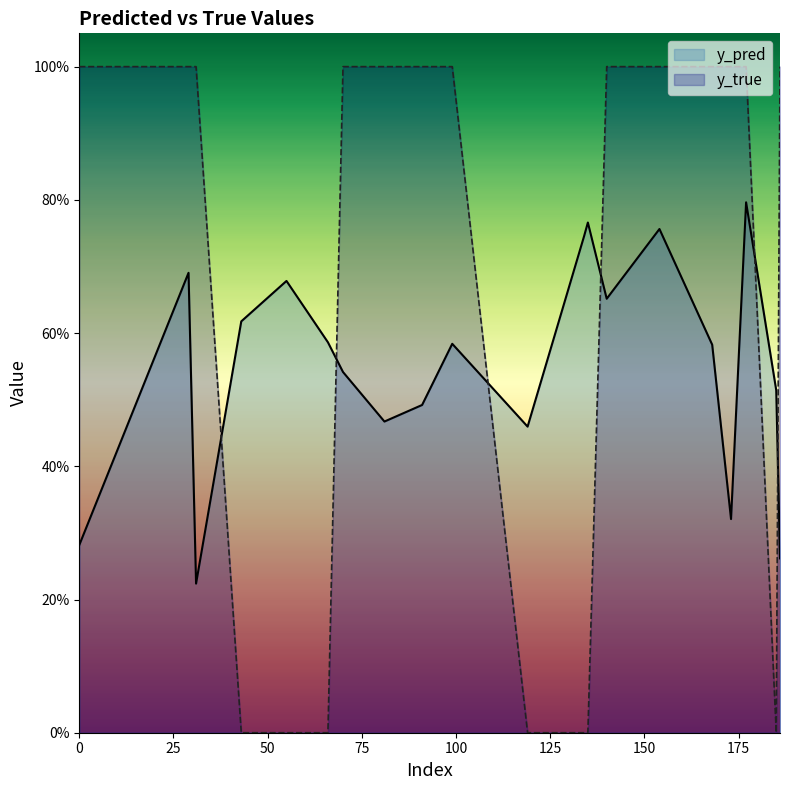

Reading left to right, what are all the values shown in this chart?

y_pred: 0=0.3	29=0.7	31=0.2	43=0.6	55=0.7	66=0.6	70=0.5	81=0.5	91=0.5	99=0.6	119=0.5	134=0.7	135=0.8	140=0.7	154=0.8	168=0.6	173=0.3	177=0.8	185=0.5	186=0.3
y_true: 0=1.0	29=1.0	31=1.0	43=0.0	55=0.0	66=0.0	70=1.0	81=1.0	91=1.0	99=1.0	119=0.0	134=0.0	135=0.0	140=1.0	154=1.0	168=1.0	173=1.0	177=1.0	185=0.0	186=1.0